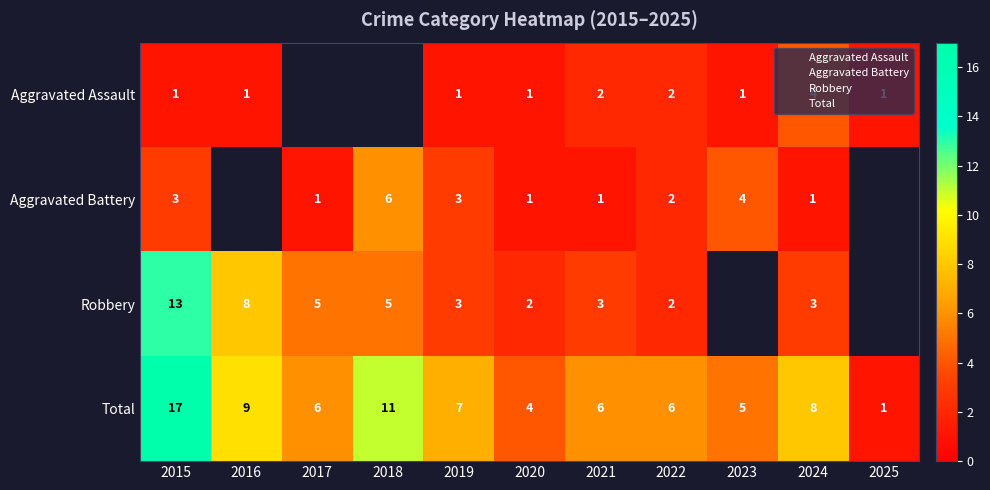

What is the difference between the maximum and minimum values in the Robbery series?

11.0